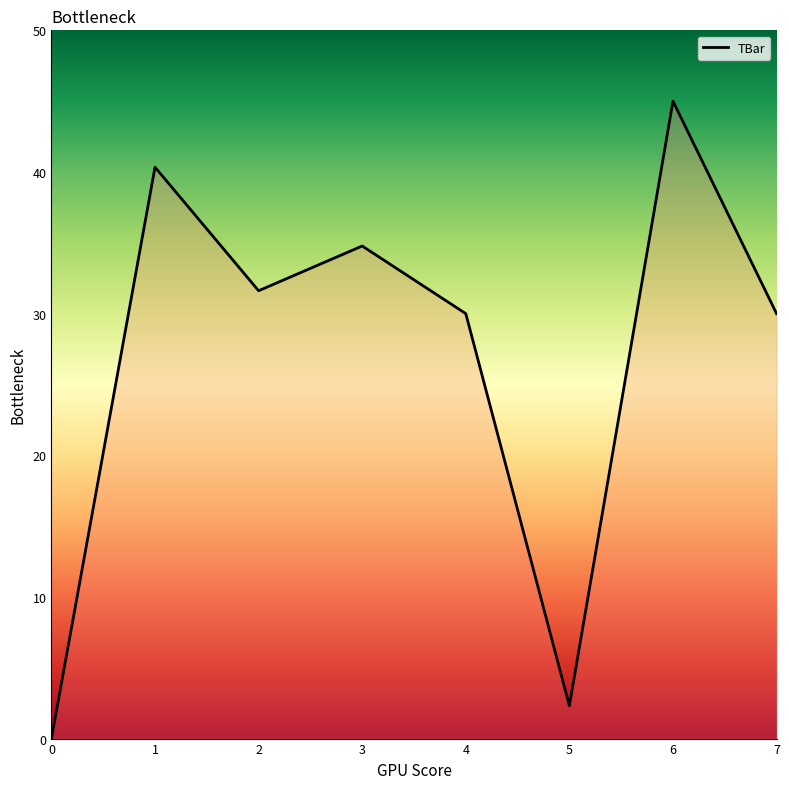

How many values exceed 31?

4